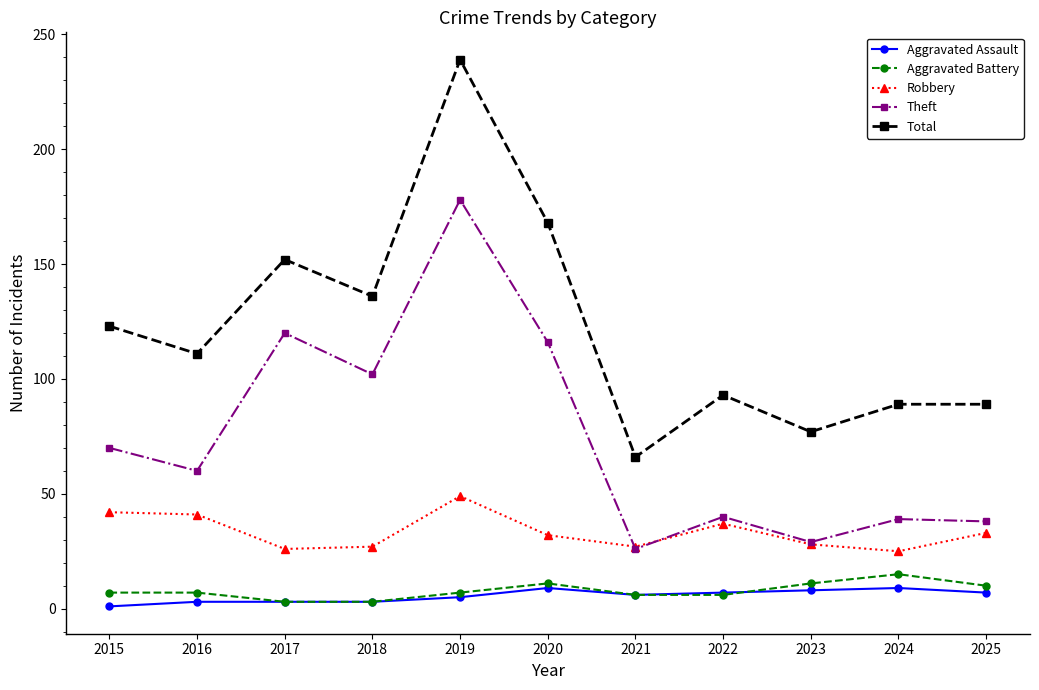

Which series changed the most between 2016 and 2020?

Total